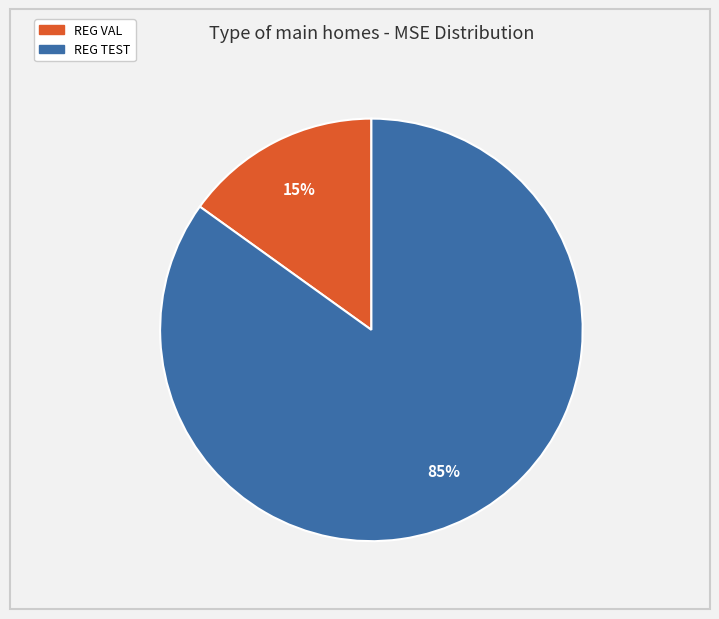

Rank the categories by value from lowest to highest.

REG VAL, REG TEST